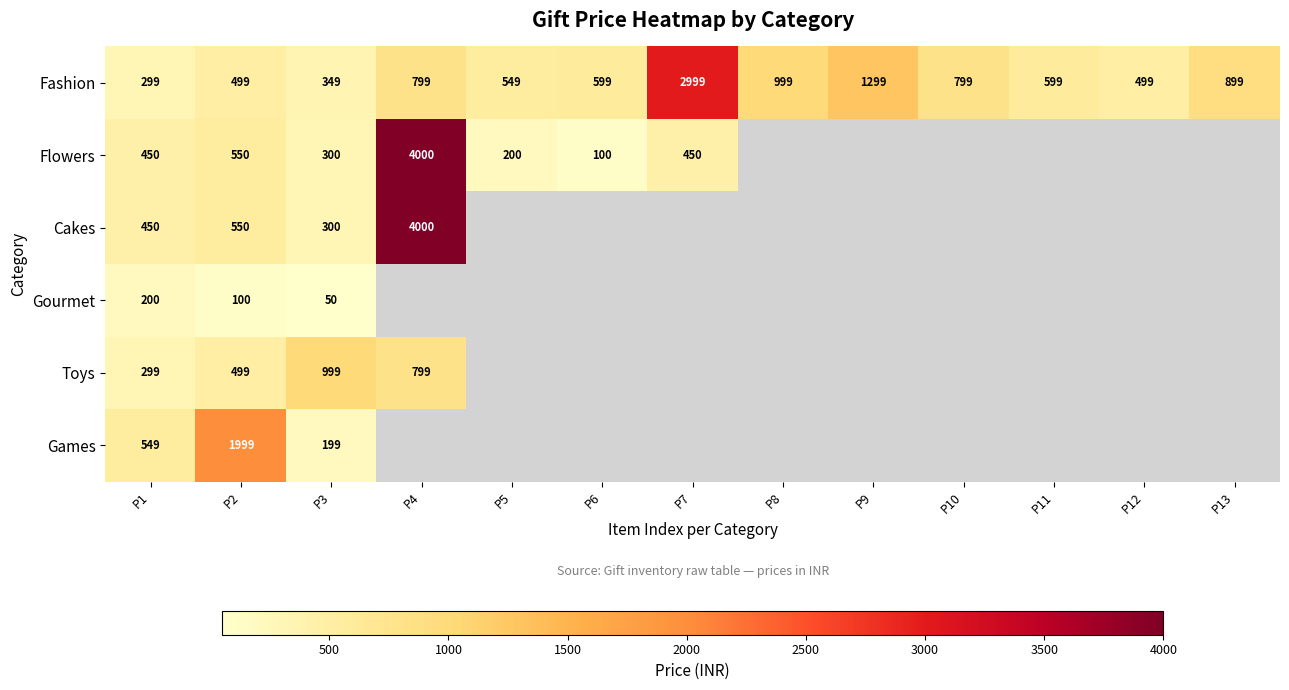

What is the spread (max minus min) of values at P2?

1899